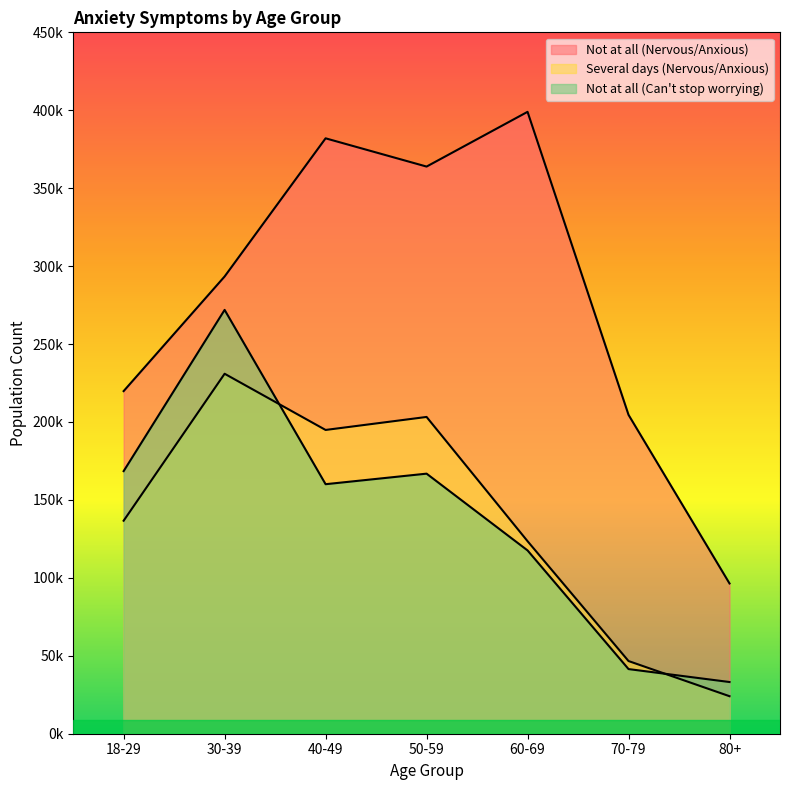

What is the smallest value displayed?

24067